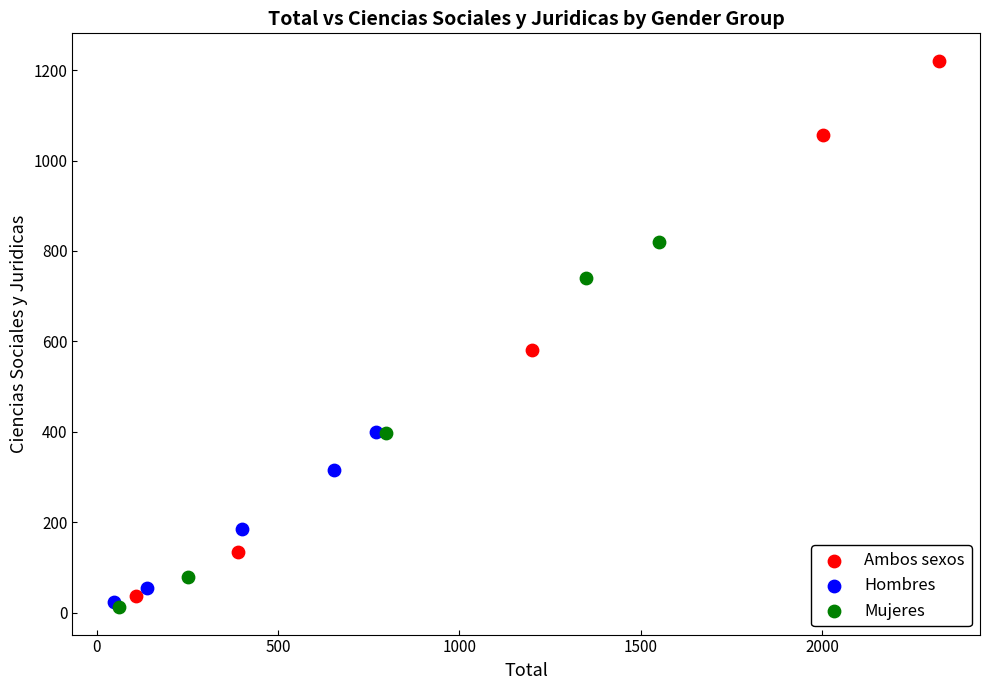

Which series has the widest spread of Y values?

Ambos sexos